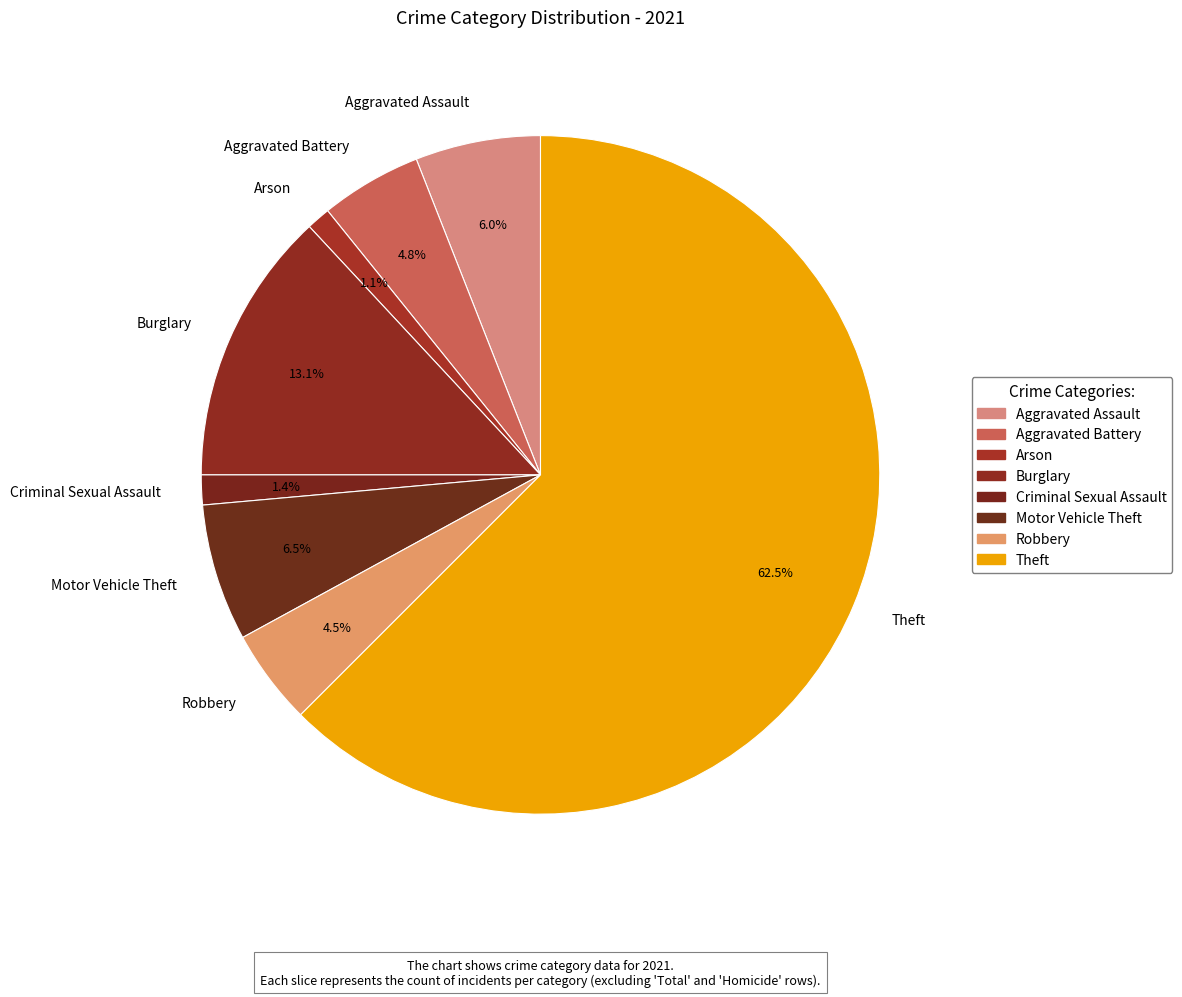

Between Aggravated Battery and Arson, which is larger?

Aggravated Battery